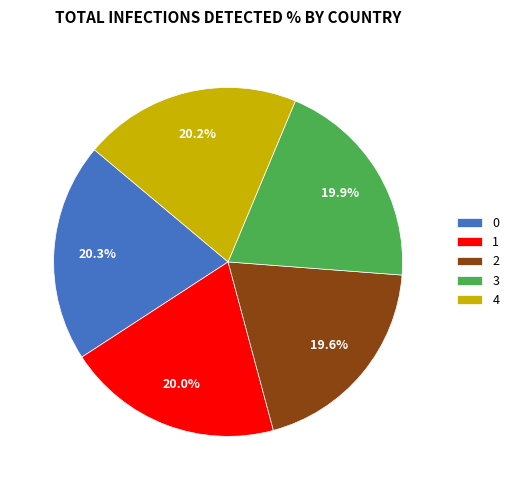

To the nearest percent, what is the difference between the largest and smallest slice percentages?

1%